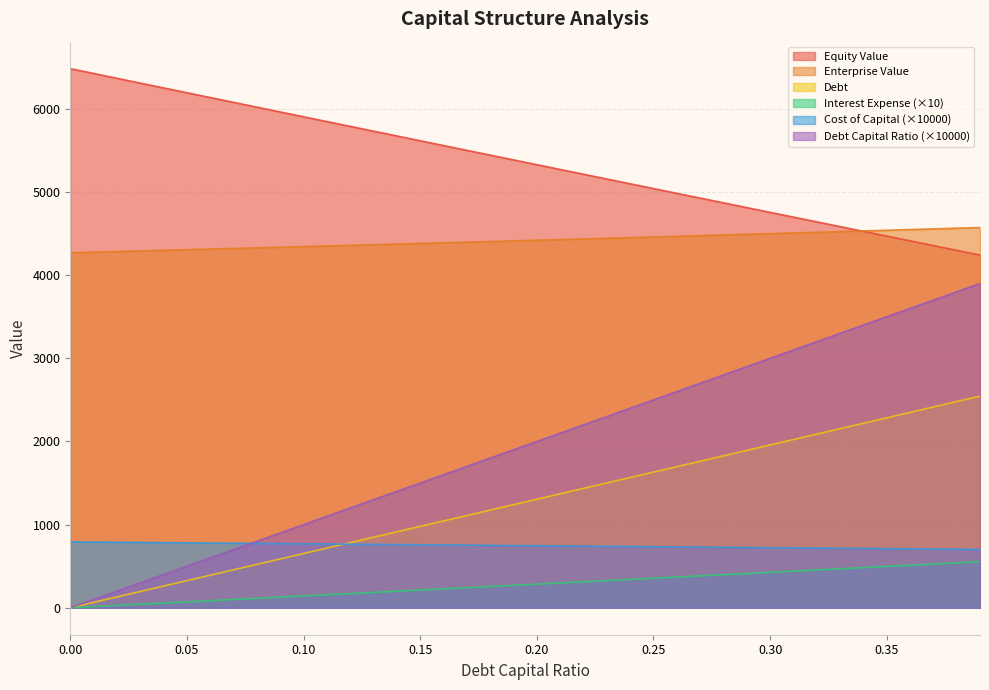

True or false: cost_capital has more than 0 points higher than both neighbors.

False